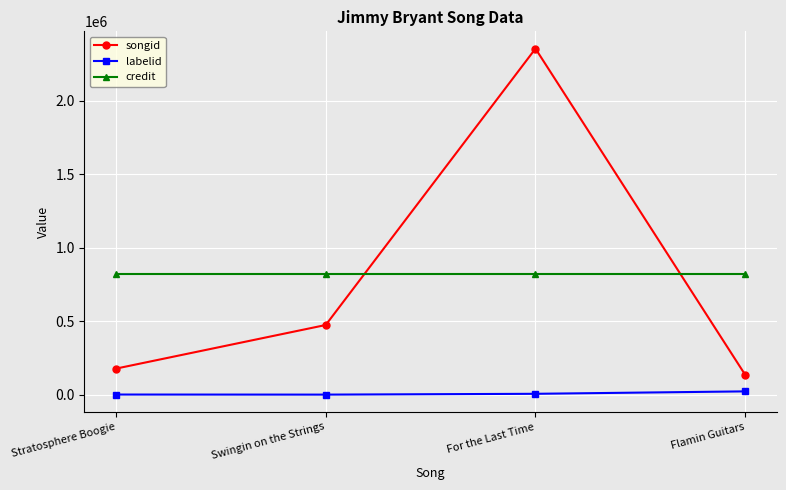

What is the label of the 4th point from the right?

Stratosphere Boogie